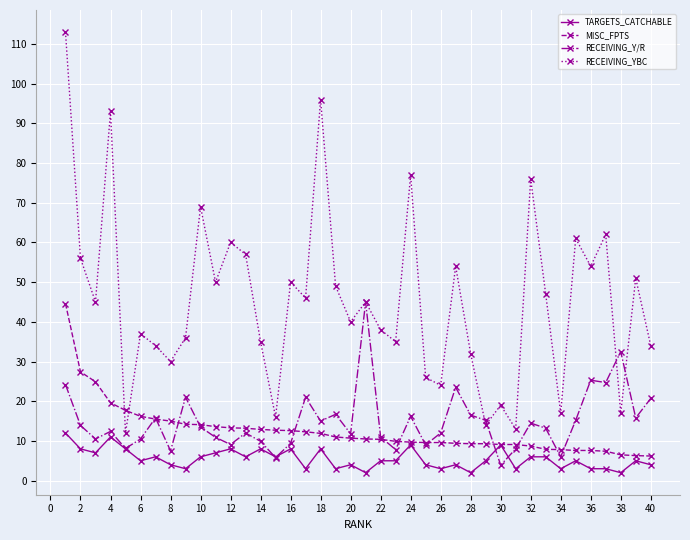

What are all the series names shown in the legend?

TARGETS_CATCHABLE, MISC_FPTS, RECEIVING_Y/R, RECEIVING_YBC